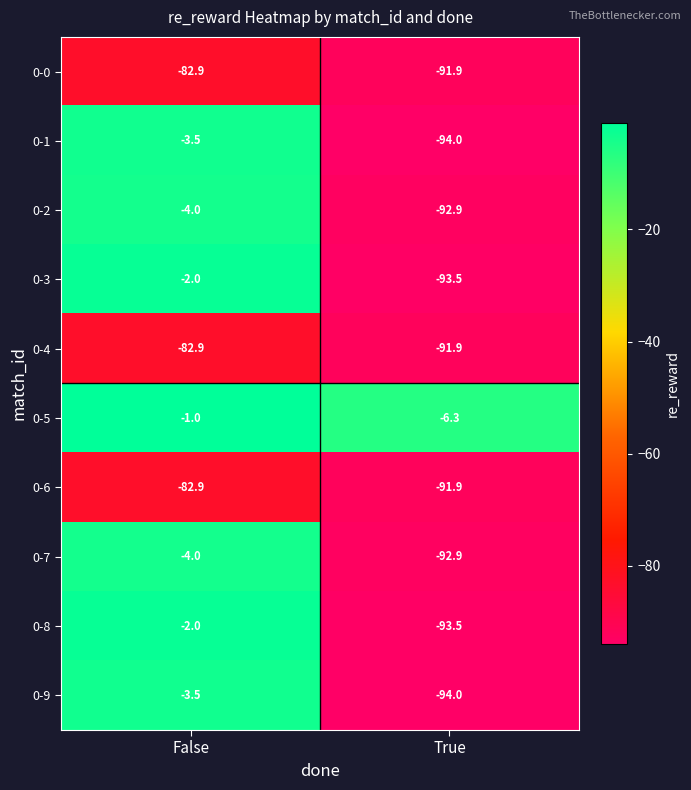

What is the average value of the 0-0 series?

-87.4